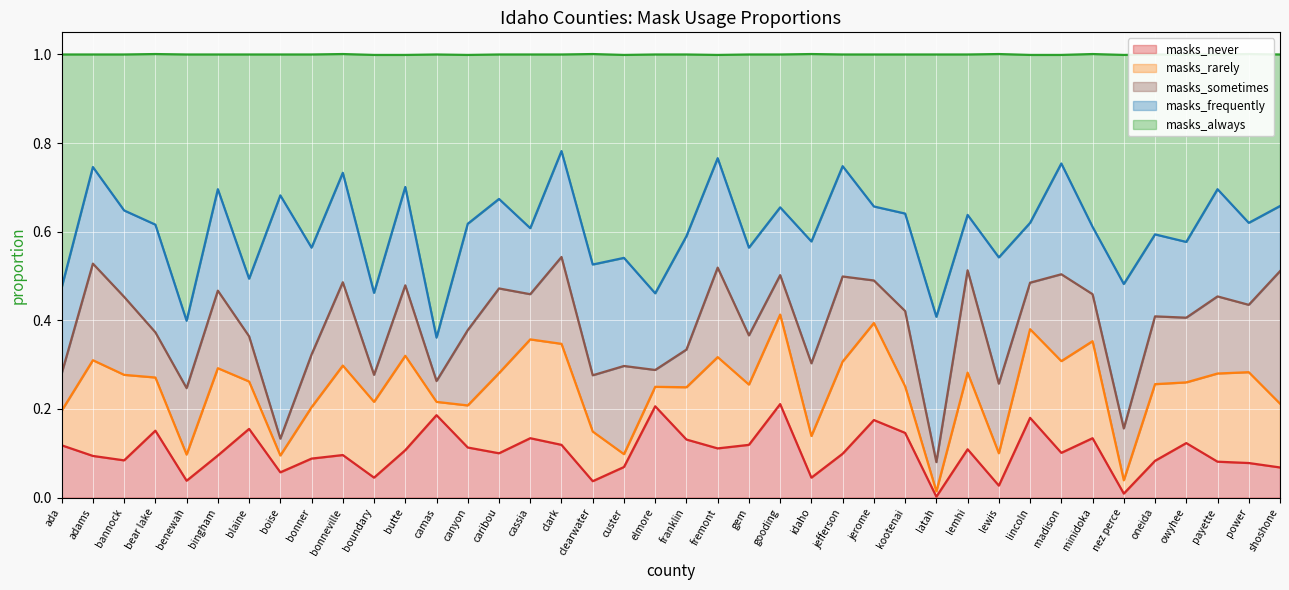

What is the value of the masks_frequently point at the 7th from the left?

0.1